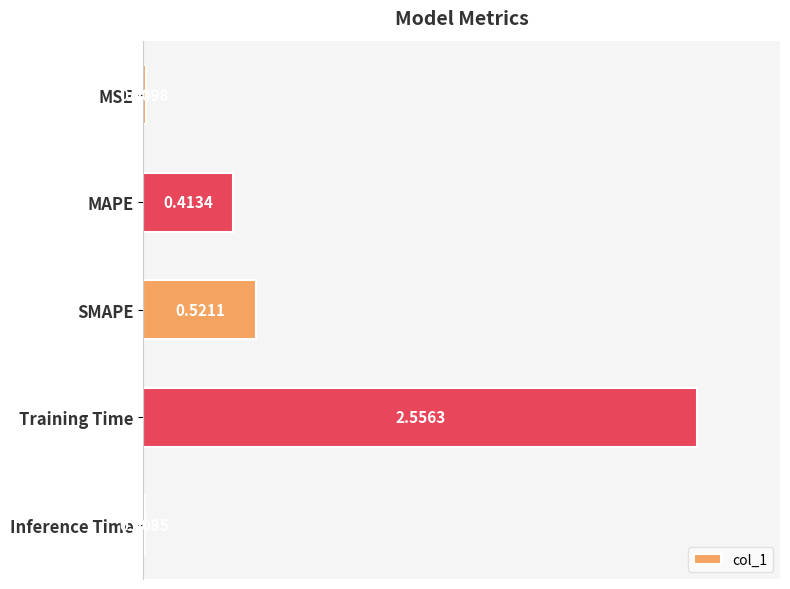

What is the sum of all values?

3.5